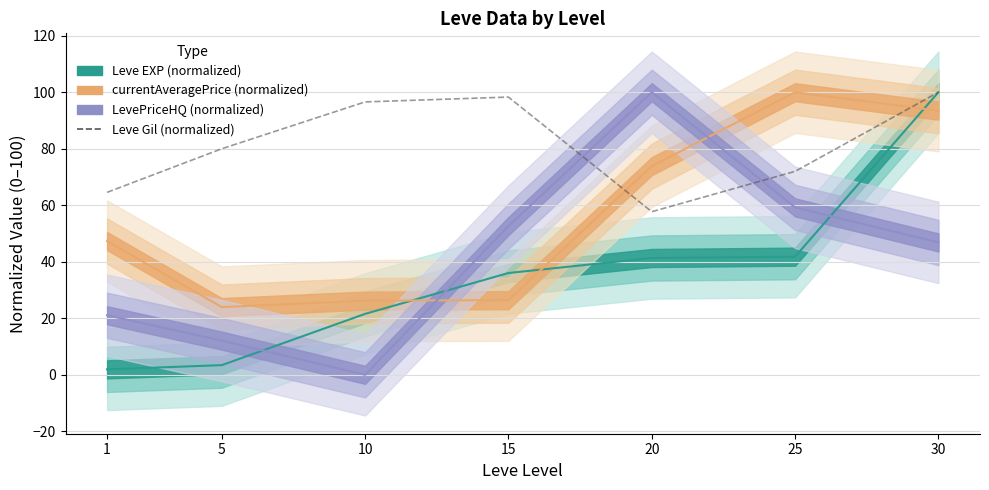

The value at 5 is 80.0. True or false?

True